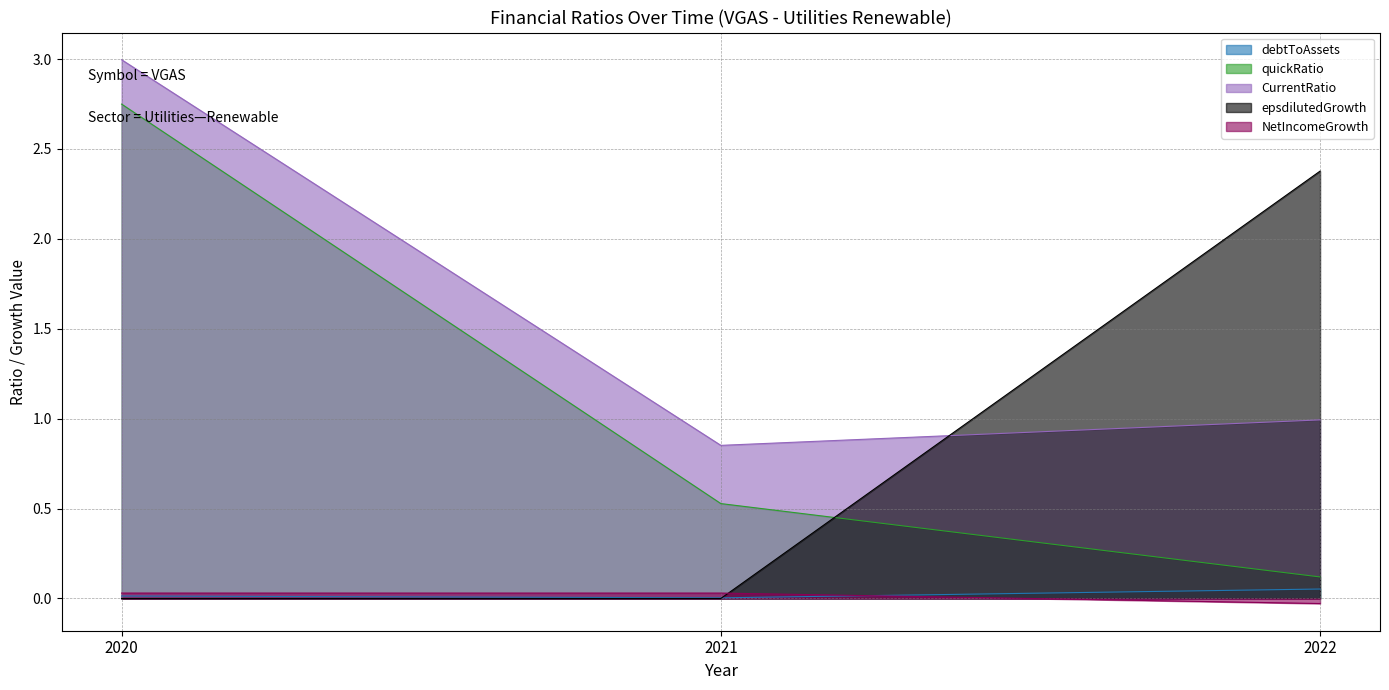

What is the maximum value shown in the chart?

3.0